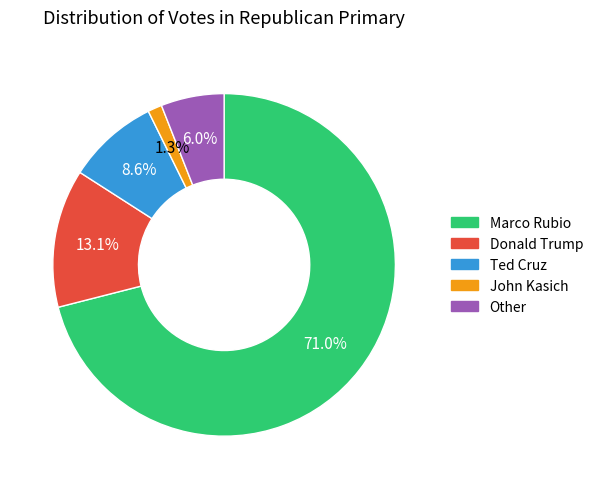

Do Ted Cruz and Other together represent more than half of the pie?

No